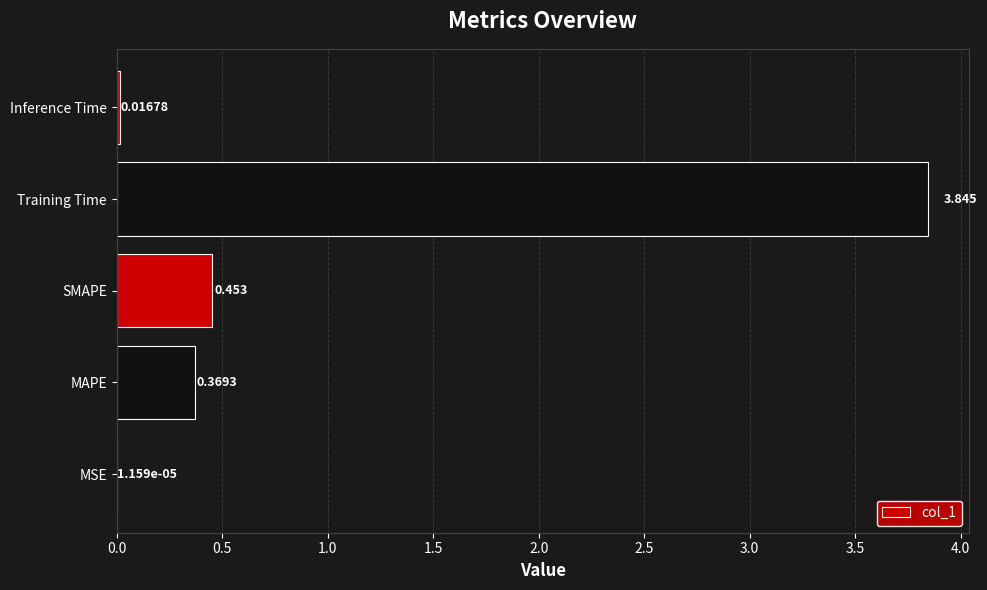

At which label is the value closest to 1?

SMAPE